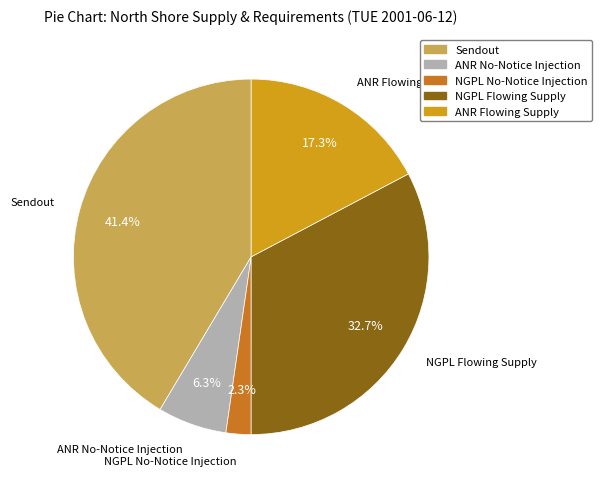

The NGPL No-Notice Injection slice represents 2% of the pie. True or false?

True